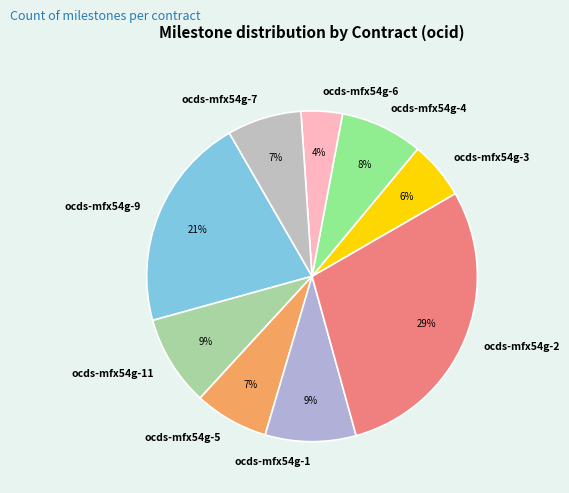

To the nearest percent, what percentage of the pie is ocds-mfx54g-7?

7%